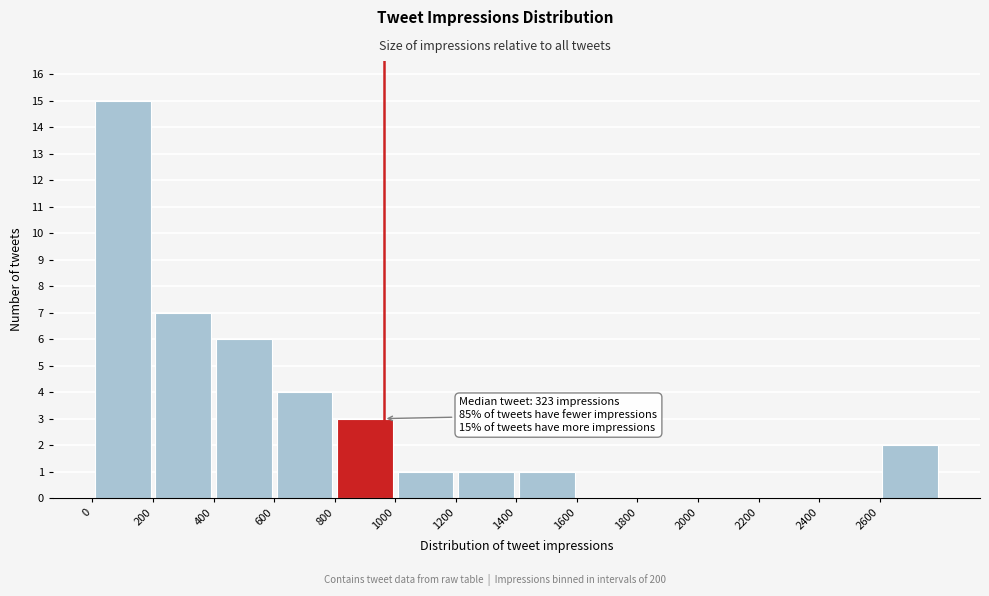

Over which range of the x-axis is the bar tallest?

0 to 200